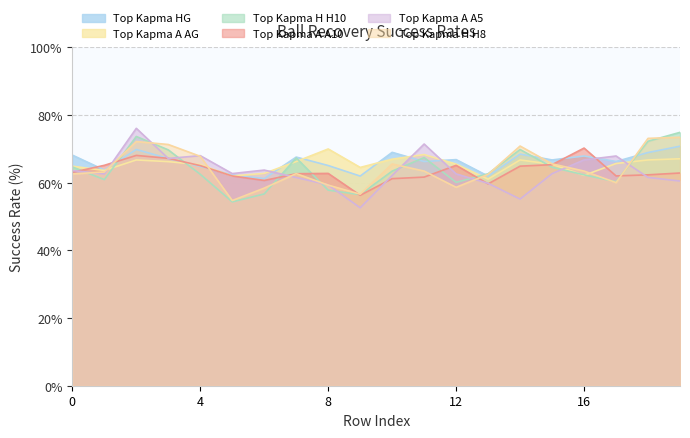

Which category has the lowest value across all series?

9